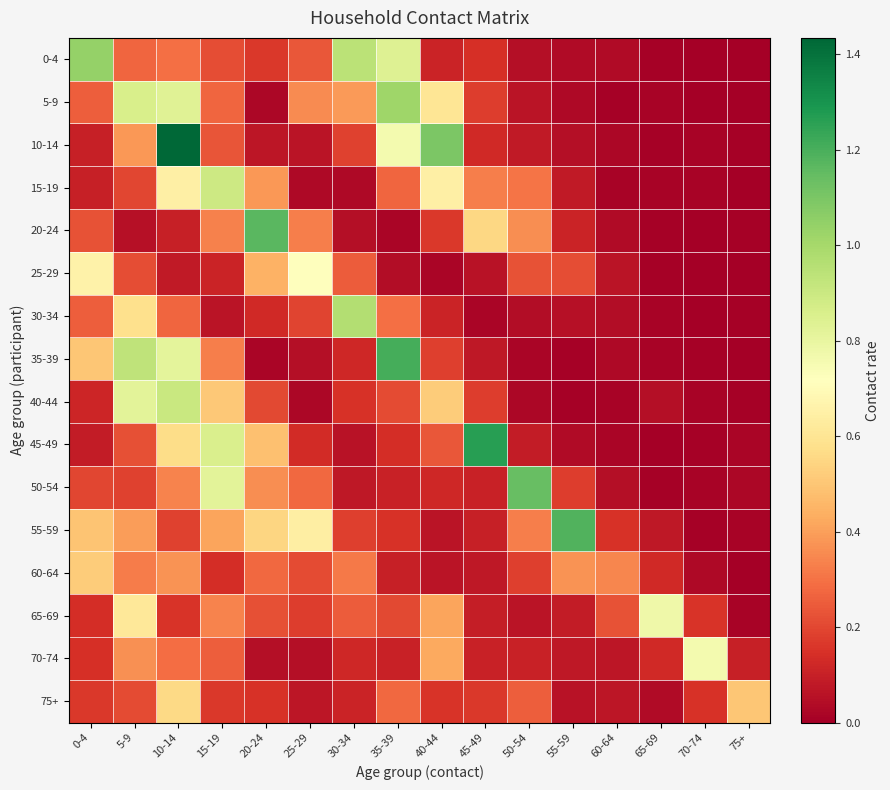

At 65-69, list the series in order from smallest to largest.

45-49, 50-54, 20-24, 10-14, 25-29, 0-4, 35-39, 5-9, 30-34, 15-19, 75+, 40-44, 55-59, 70-74, 60-64, 65-69